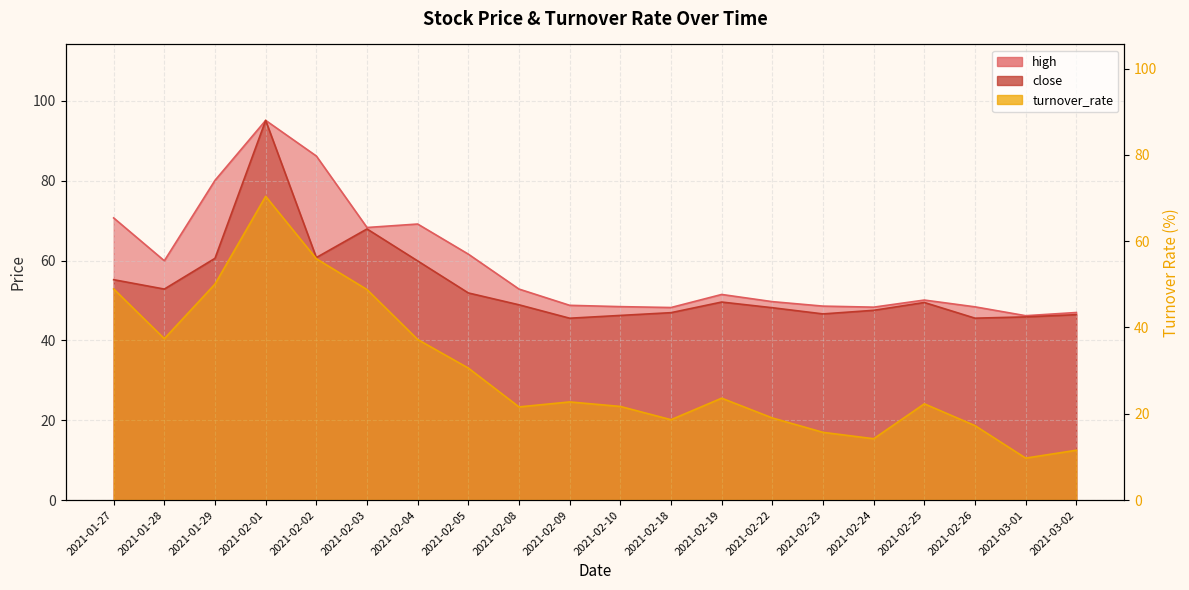

What is the average value of the close series?

53.6